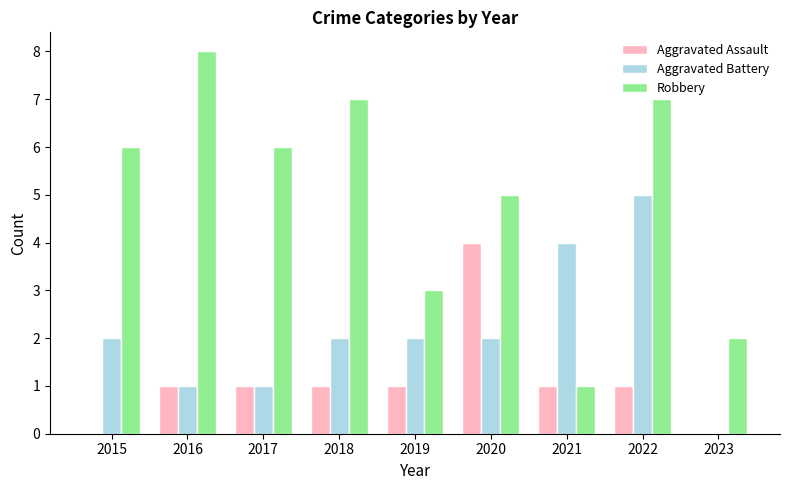

At which category does the chart reach its peak across all series?

2016